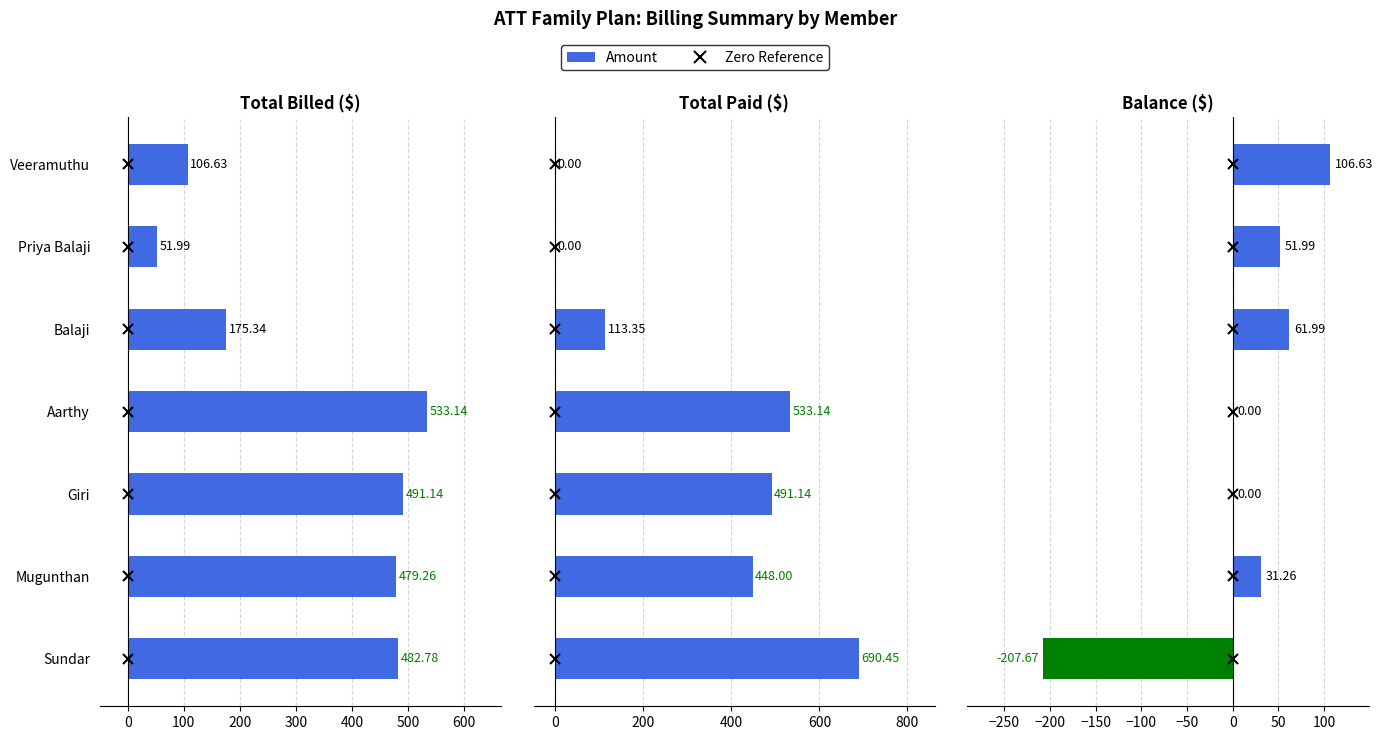

How many bars are there in total?

21